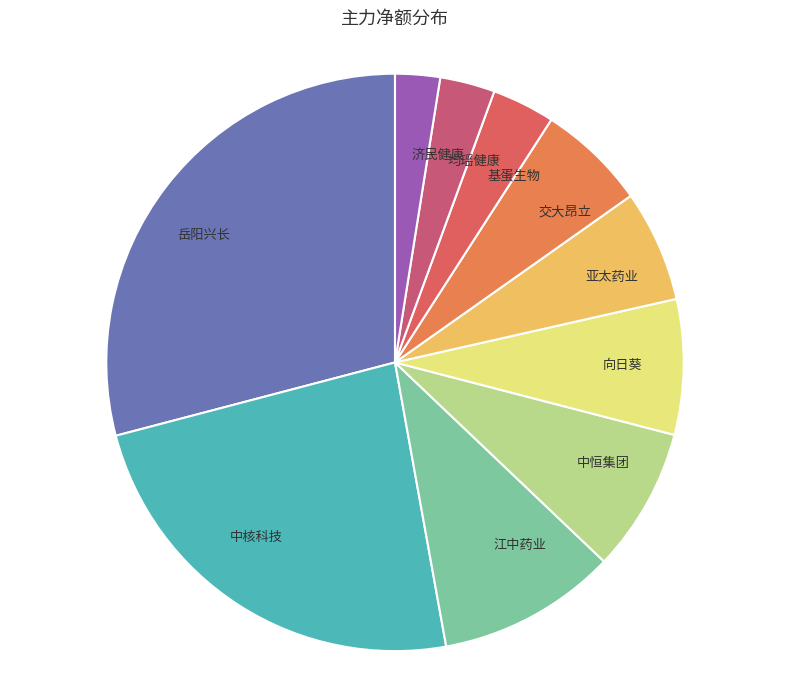

What is the ratio of the value at 亚太药业 to the value at 基蛋生物?

1.8